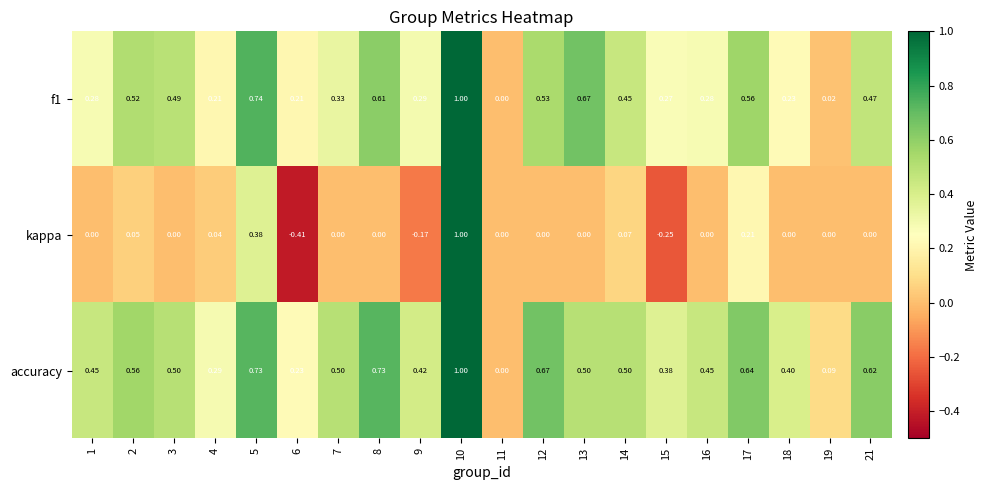

Which series has the largest range (max minus min)?

kappa